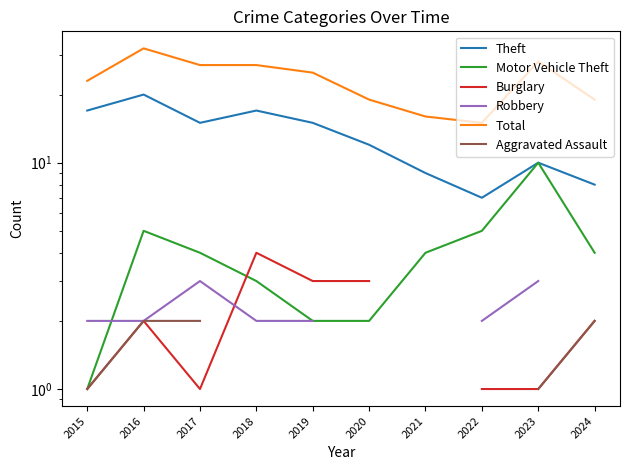

At which label does Theft first exceed 15?

2015